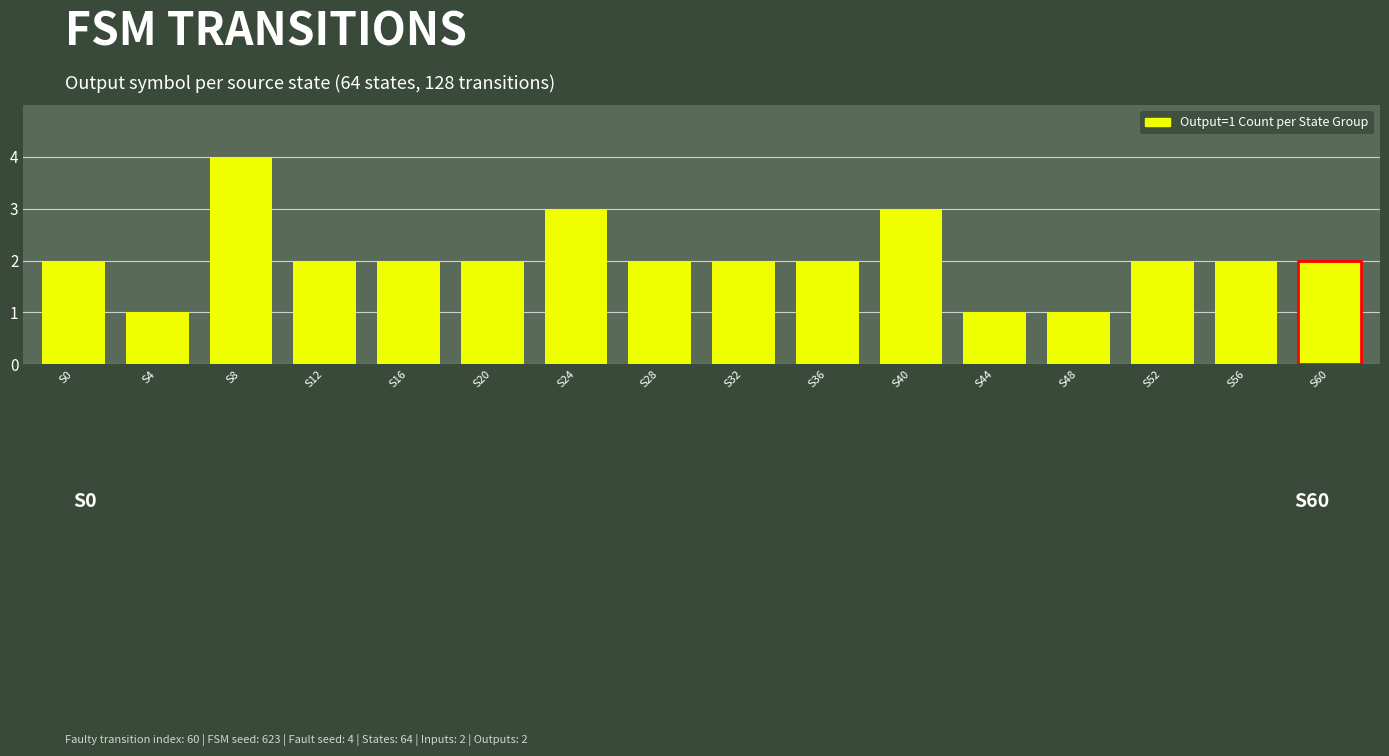

True or false: the data shows 2 at S56.

True